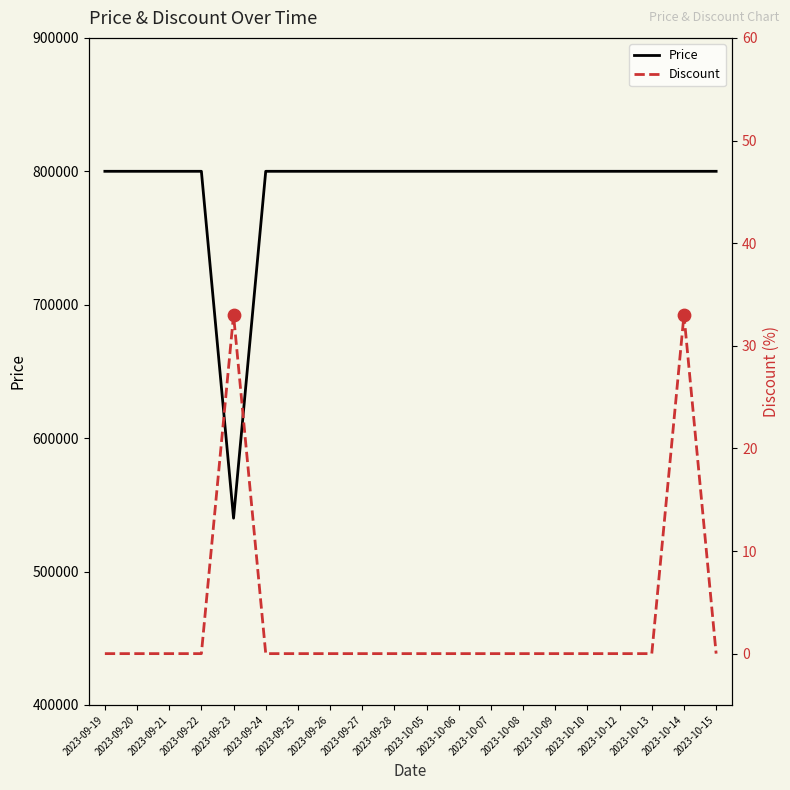

What is the total value across all series at 2023-09-23?

540033